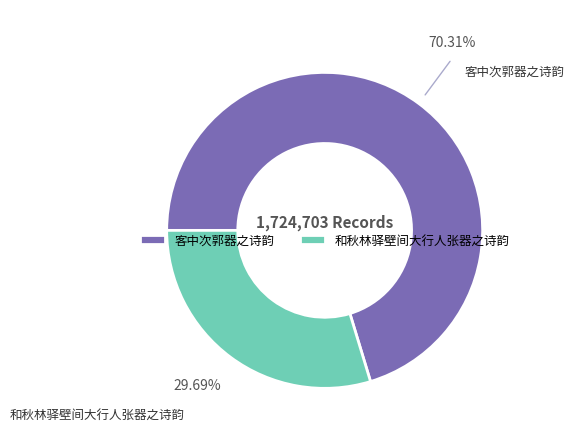

Between 和秋林驿壁间大行人张器之诗韵 and 客中次郭器之诗韵, which is larger?

客中次郭器之诗韵